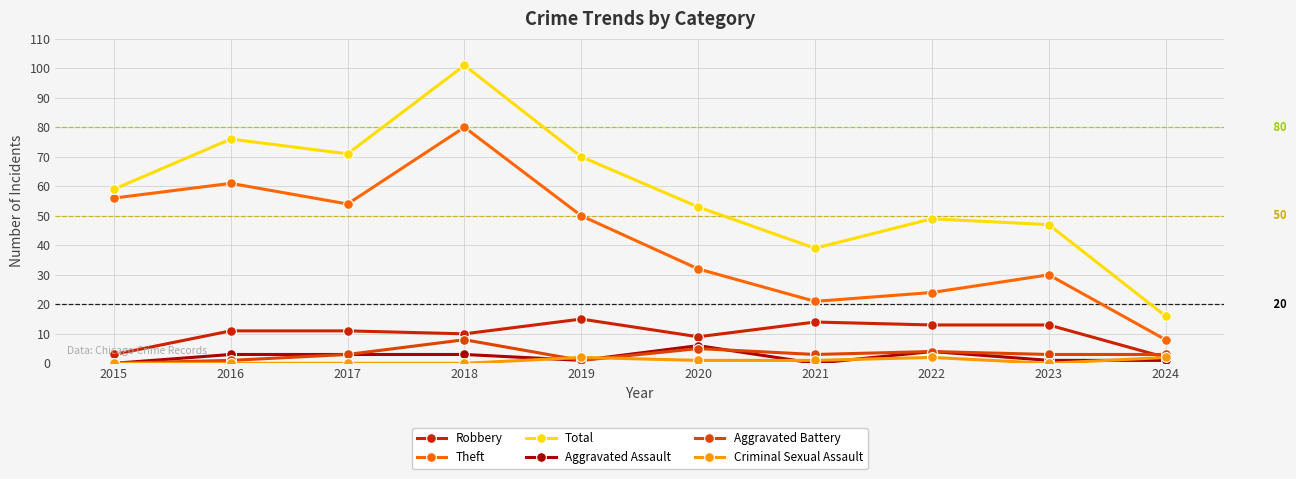

Reading right to left, transcribe all the data shown in this chart.

Robbery: 2024=2	2023=13	2022=13	2021=14	2020=9	2019=15	2018=10	2017=11	2016=11	2015=3
Theft: 2024=8	2023=30	2022=24	2021=21	2020=32	2019=50	2018=80	2017=54	2016=61	2015=56
Total: 2024=16	2023=47	2022=49	2021=39	2020=53	2019=70	2018=101	2017=71	2016=76	2015=59
Aggravated Assault: 2024=1	2023=1	2022=4	2021=0	2020=6	2019=1	2018=3	2017=3	2016=3	2015=0
Aggravated Battery: 2024=3	2023=3	2022=4	2021=3	2020=5	2019=1	2018=8	2017=3	2016=1	2015=0
Criminal Sexual Assault: 2024=2	2023=0	2022=2	2021=1	2020=1	2019=2	2018=0	2017=0	2016=0	2015=0